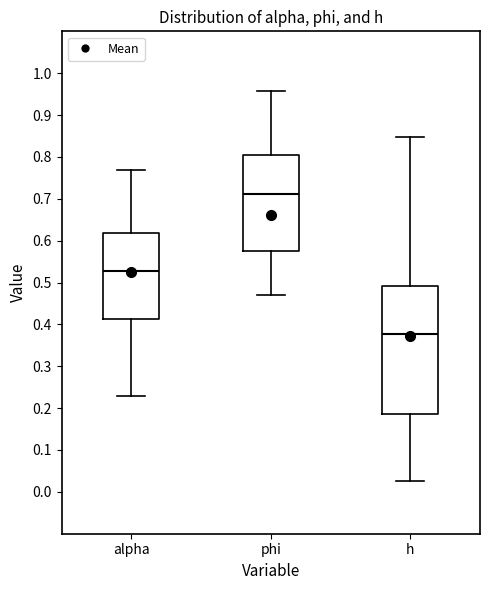

Where is the upper edge of the box for phi on the y-axis? The values are not printed on the chart, so give them approximately, as read against the axis.

0.80